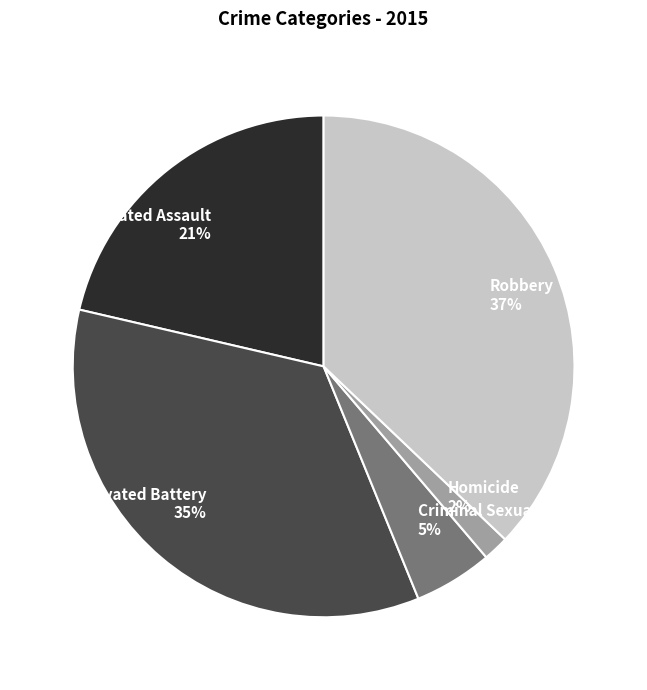

Rank the categories by value from highest to lowest.

Robbery, Aggravated Battery, Aggravated Assault, Criminal Sexual Assault, Homicide